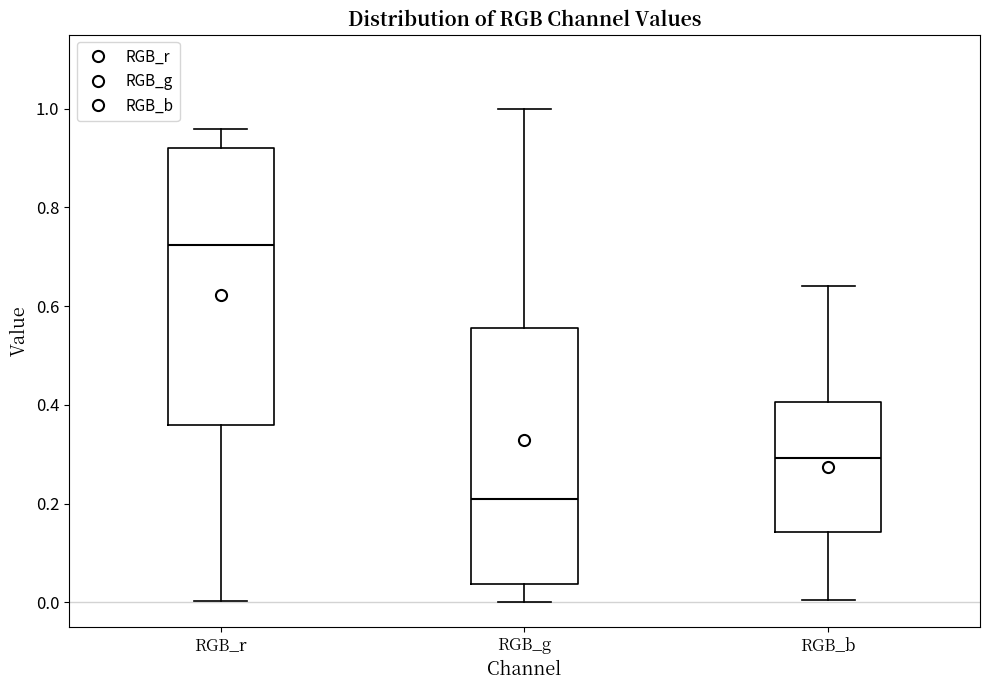

Reading left to right, transcribe this box plot: for each box, give where its median line is, the range the box spans, and where its two whiskers end, as read against the y-axis. The values are not printed on the chart, so give them approximately, as read against the axis.

RGB_r: median 0.72, box 0.36 to 0.92, whiskers 0.00 to 0.96
RGB_g: median 0.22, box 0.04 to 0.56, whiskers 0.00 to 1.00
RGB_b: median 0.30, box 0.14 to 0.40, whiskers 0.00 to 0.64